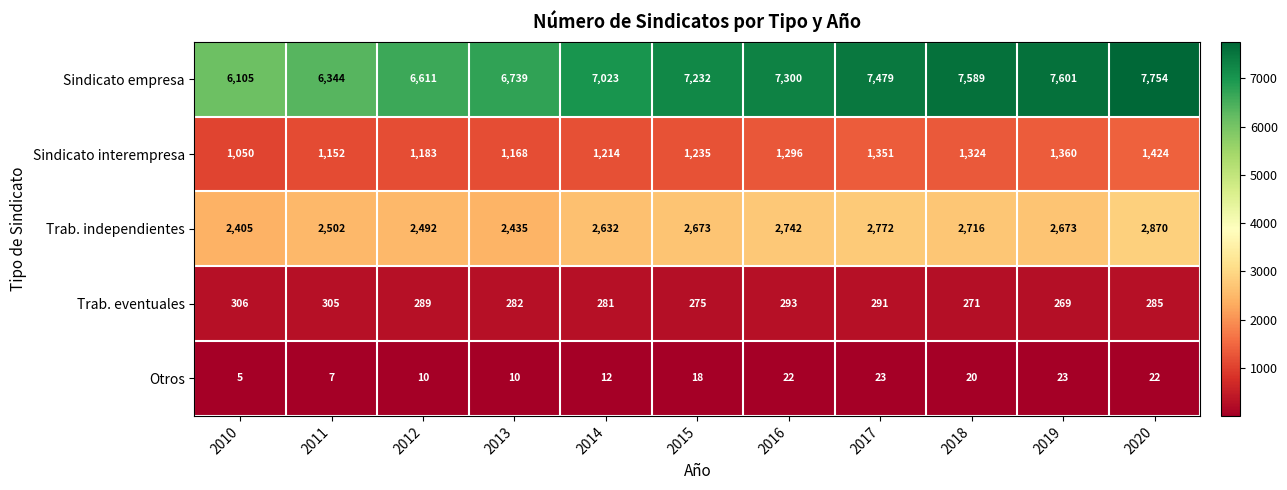

Count the number of data series in this chart.

5